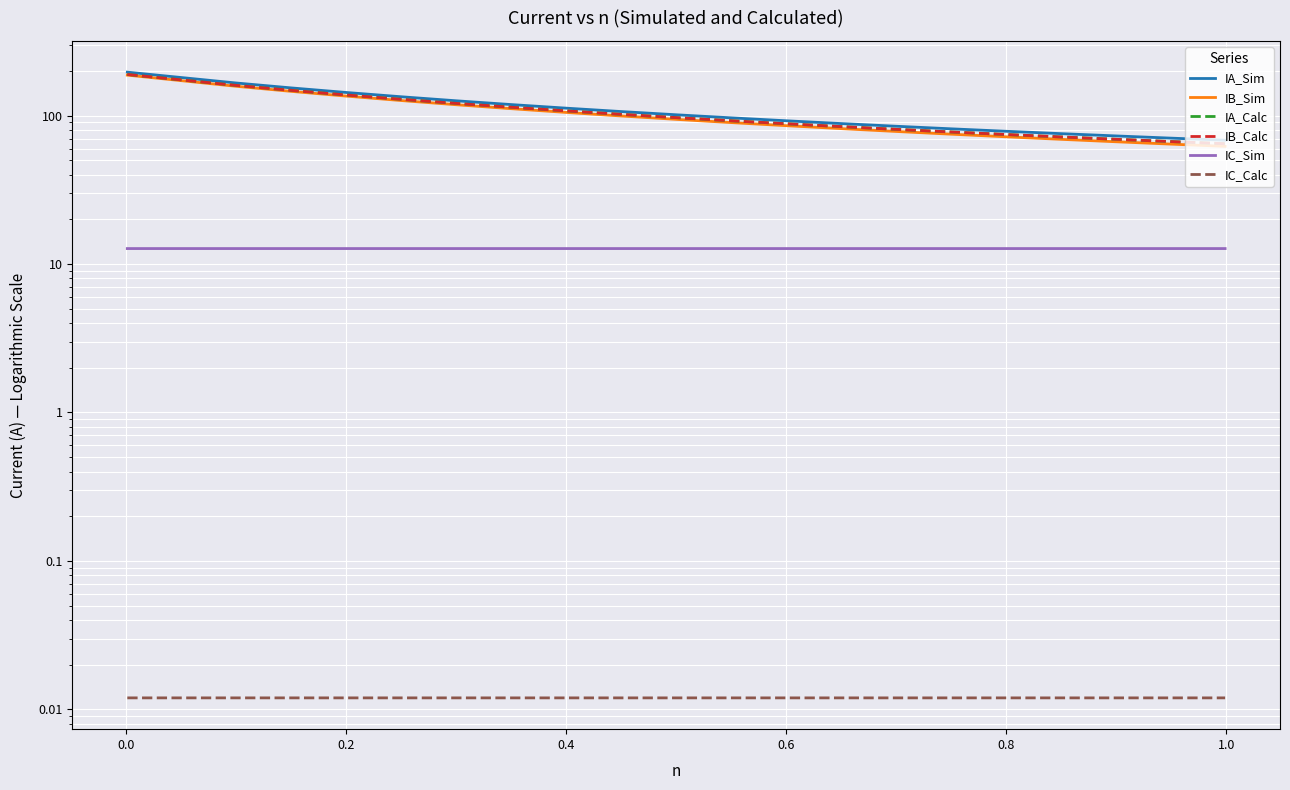

True or false: IB_Sim and IC_Calc intersect in this chart.

False